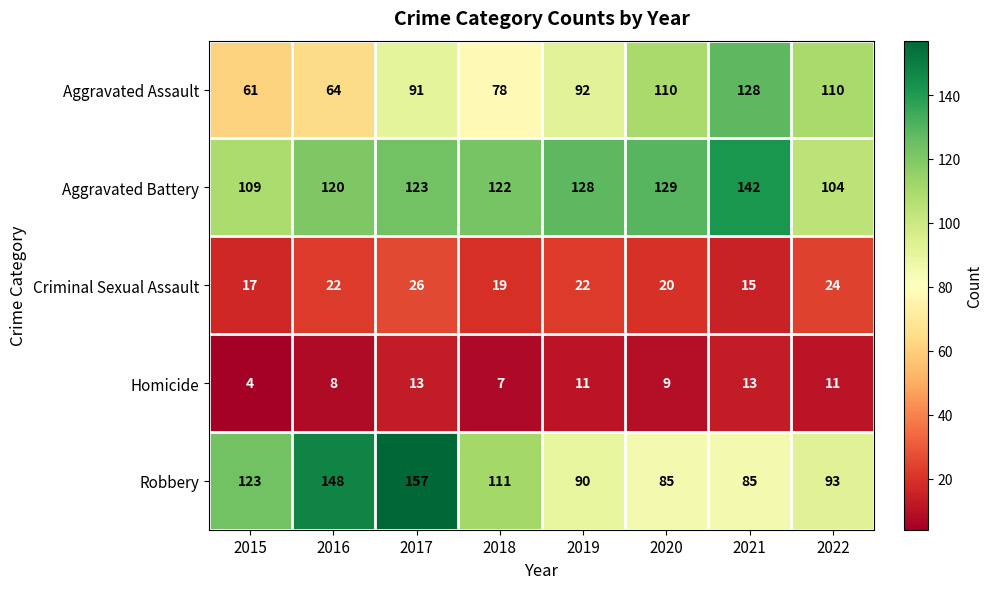

Rank the series at 2019 from highest to lowest value.

Aggravated Battery, Aggravated Assault, Robbery, Criminal Sexual Assault, Homicide